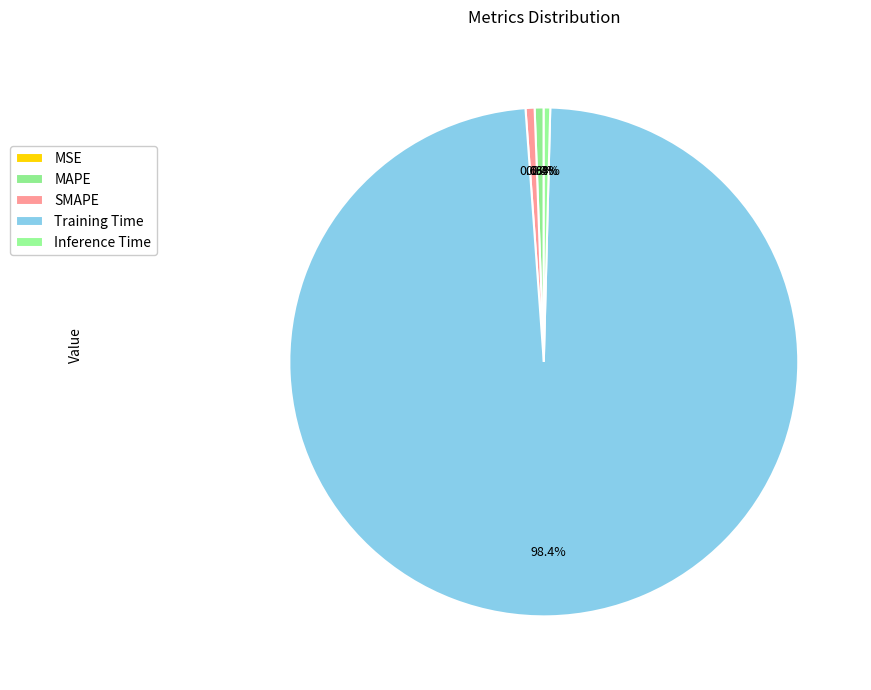

How many segments does this pie chart have?

5